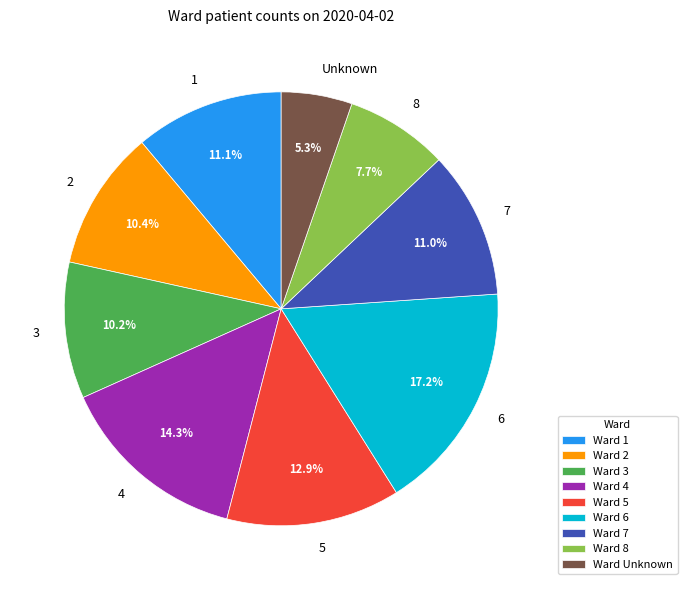

Is there a majority slice in this chart?

No